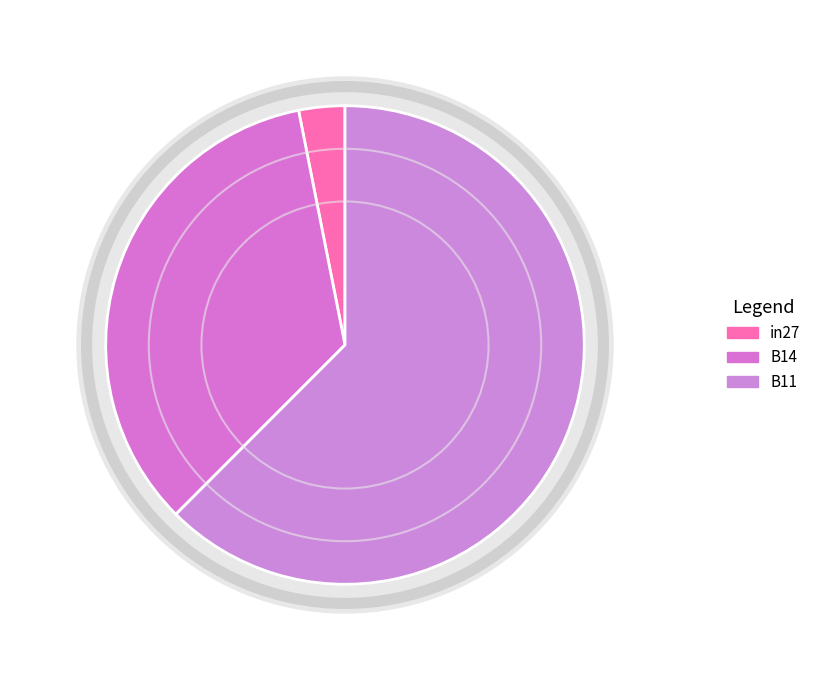

True or false: B11 accounts for 62% of the total.

True